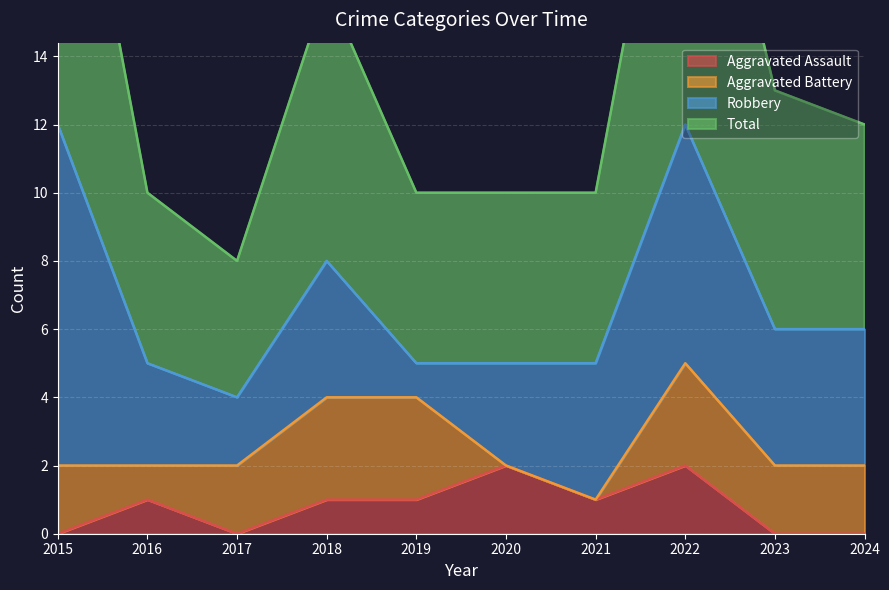

Is it true that Aggravated Assault equals 2 at 2016?

False